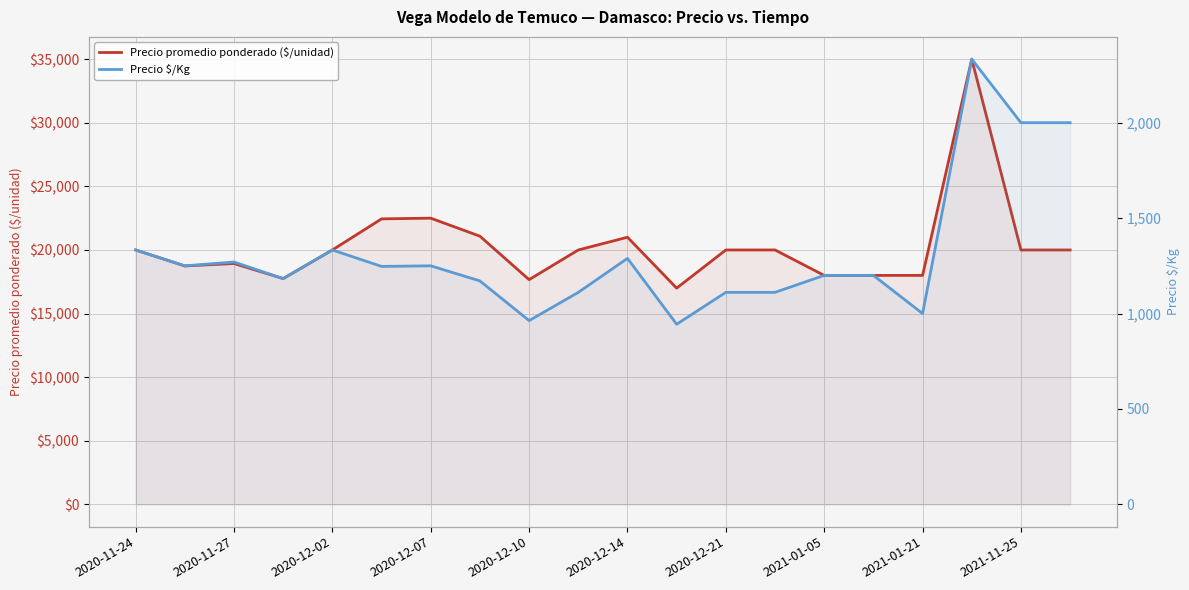

Between 2021-01-21 and 2020-11-27, which is larger?

2020-11-27